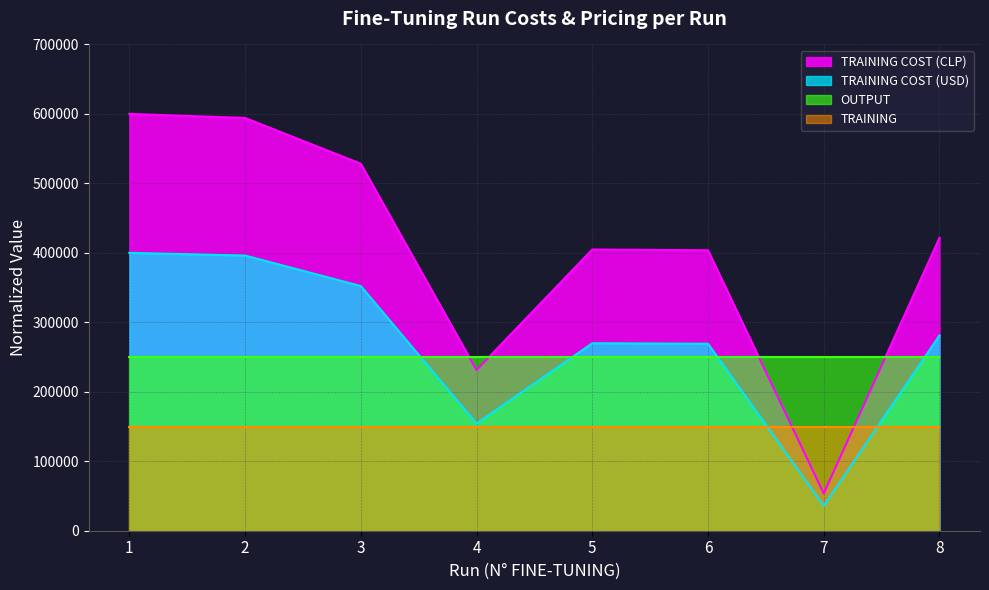

Which series has the largest total across all categories?

TRAINING COST (CLP)